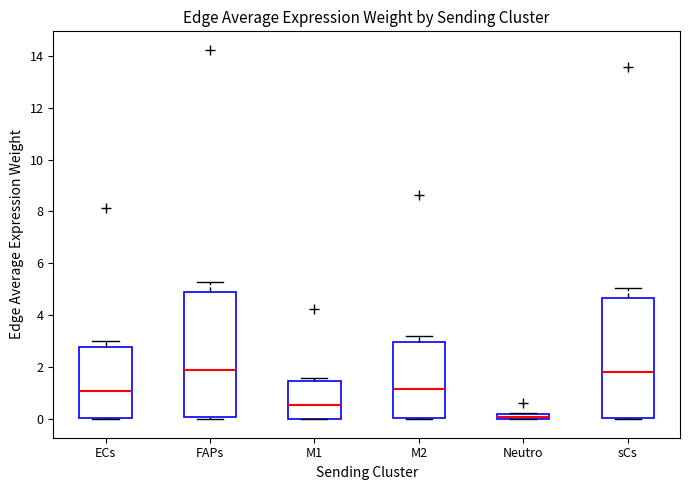

Where is the upper edge of the box for M1 on the y-axis? The values are not printed on the chart, so give them approximately, as read against the axis.

1.4